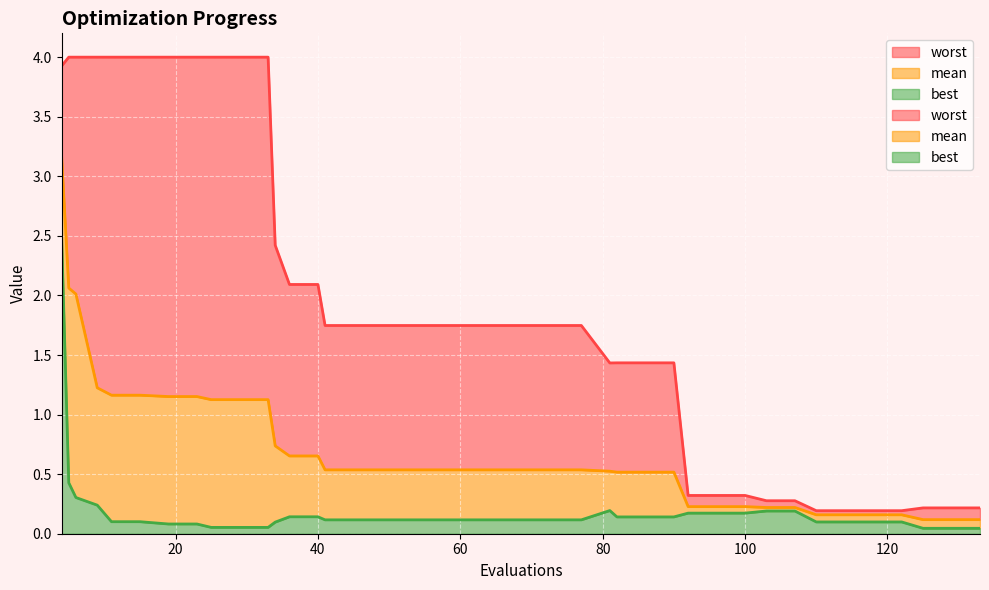

What is the difference between the worst values at 110 and 6?

3.8